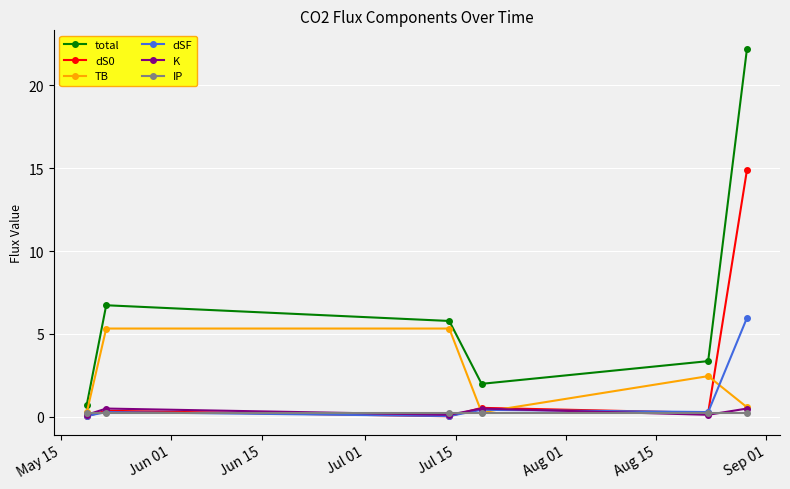

True or false: dSF and total intersect in this chart.

False